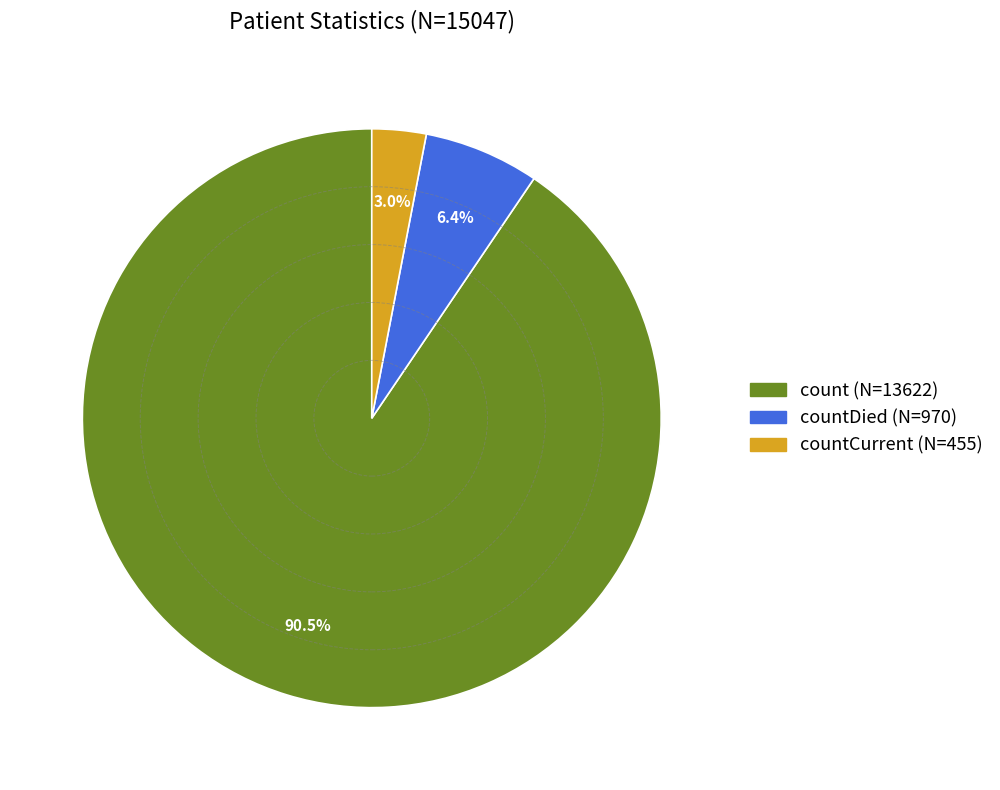

Is there a majority slice in this chart?

Yes